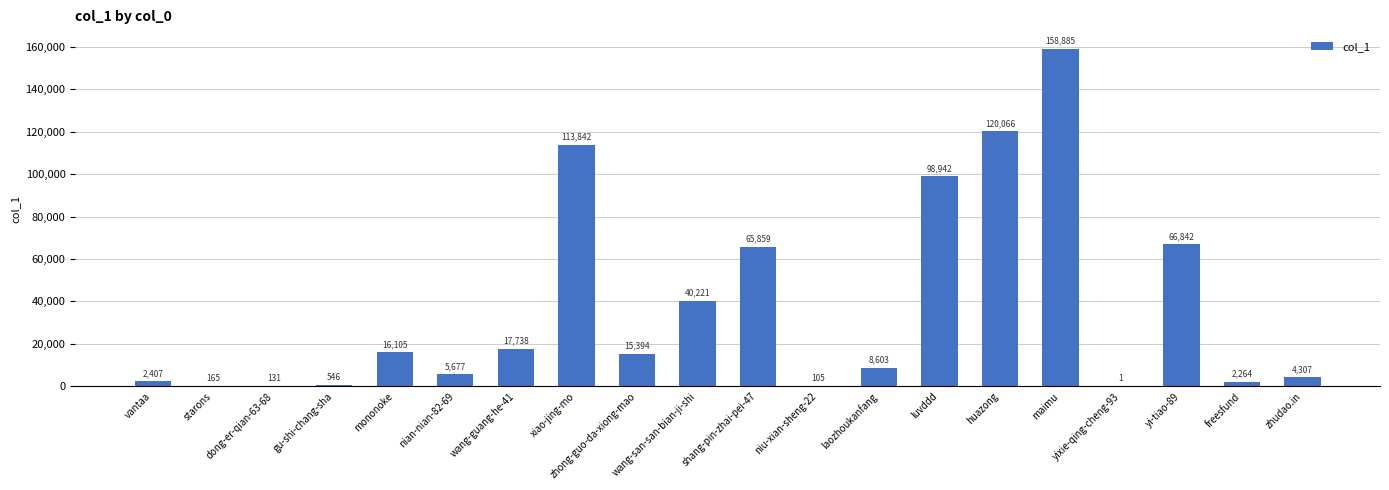

What value does the data have at nian-nian-82-69, to the nearest 10?

5680